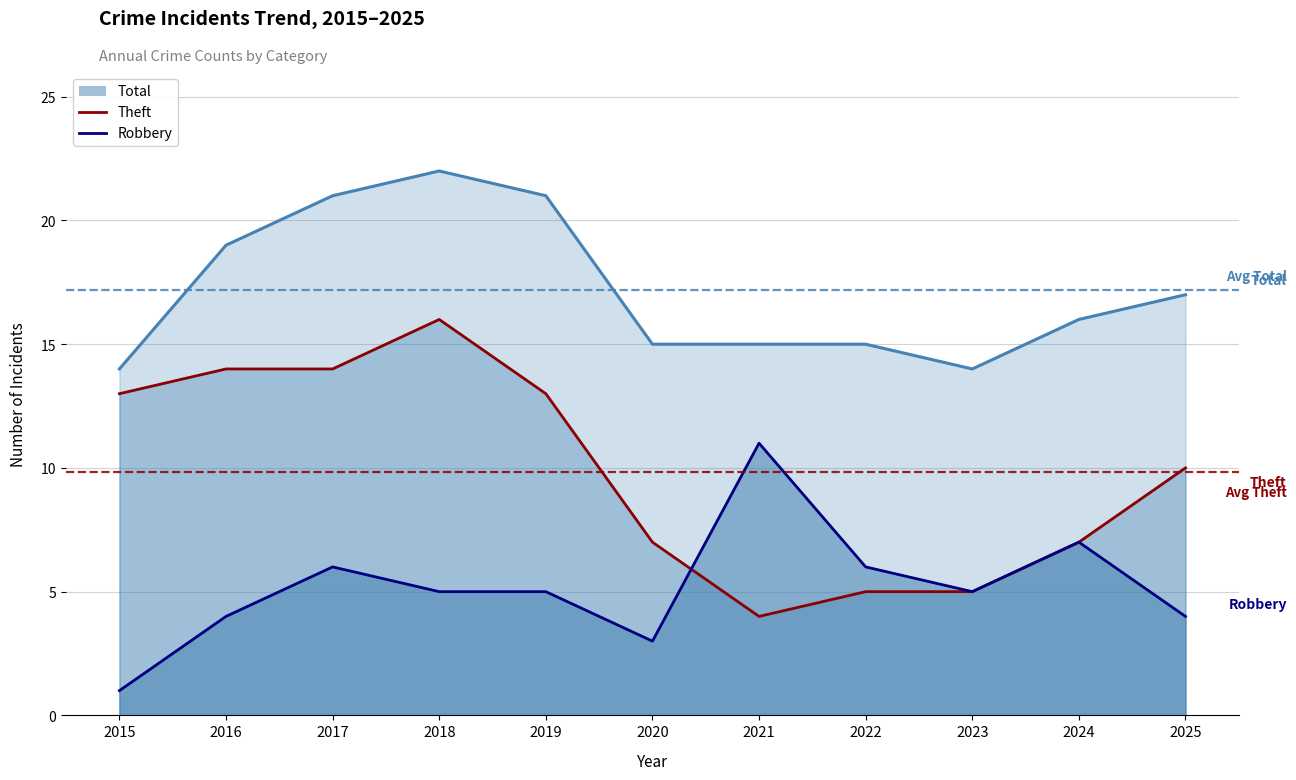

True or false: Robbery has a value of 3 at 2020.

True